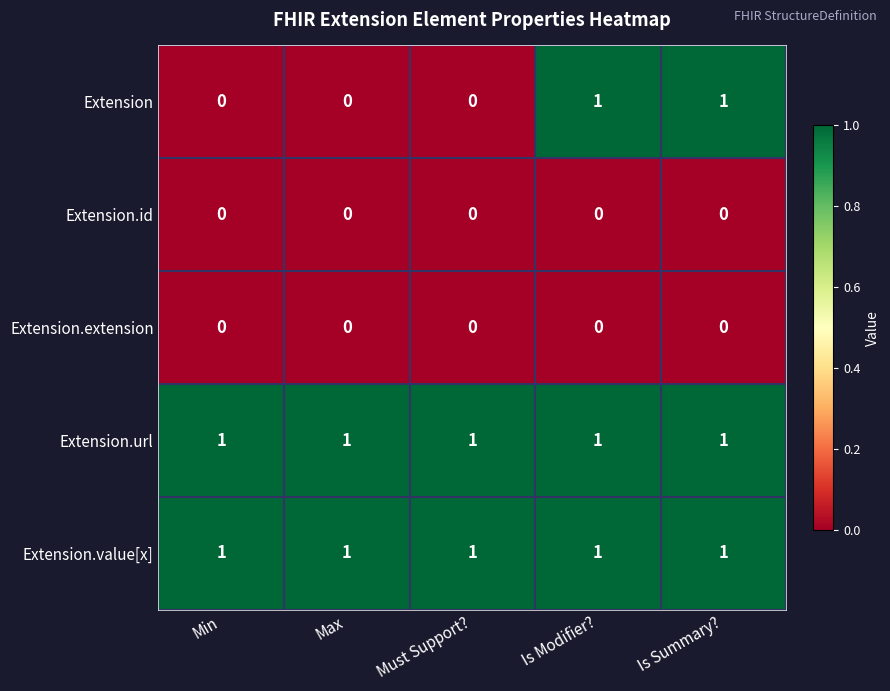

Reading left to right, extract all data points from this chart.

Extension: Min=0	Max=0	Must Support?=0	Is Modifier?=1	Is Summary?=1
Extension.id: Min=0	Max=0	Must Support?=0	Is Modifier?=0	Is Summary?=0
Extension.extension: Min=0	Max=0	Must Support?=0	Is Modifier?=0	Is Summary?=0
Extension.url: Min=1	Max=1	Must Support?=1	Is Modifier?=1	Is Summary?=1
Extension.value[x]: Min=1	Max=1	Must Support?=1	Is Modifier?=1	Is Summary?=1